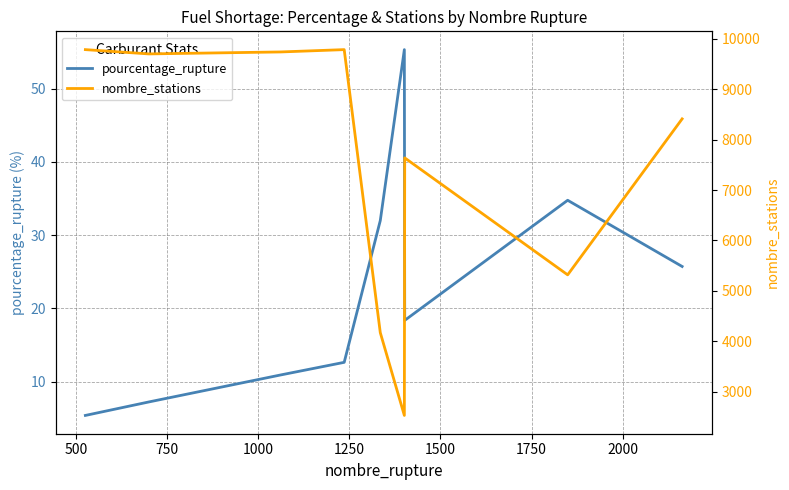

Which series has the largest total across all categories?

nombre_stations